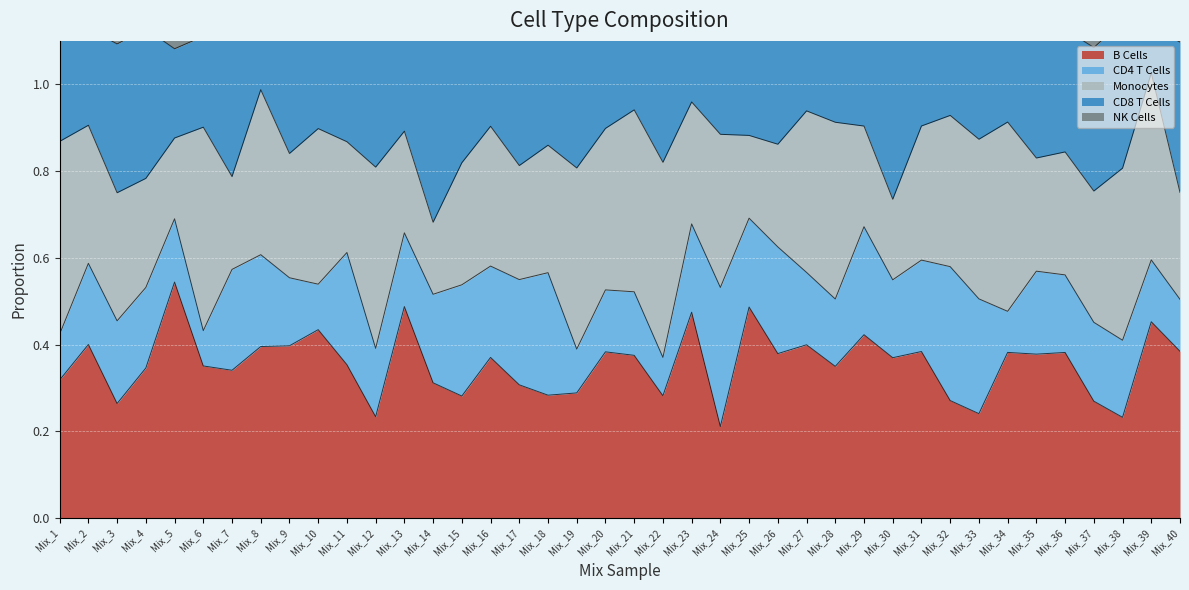

At how many categories does at least one series exceed 0?

40